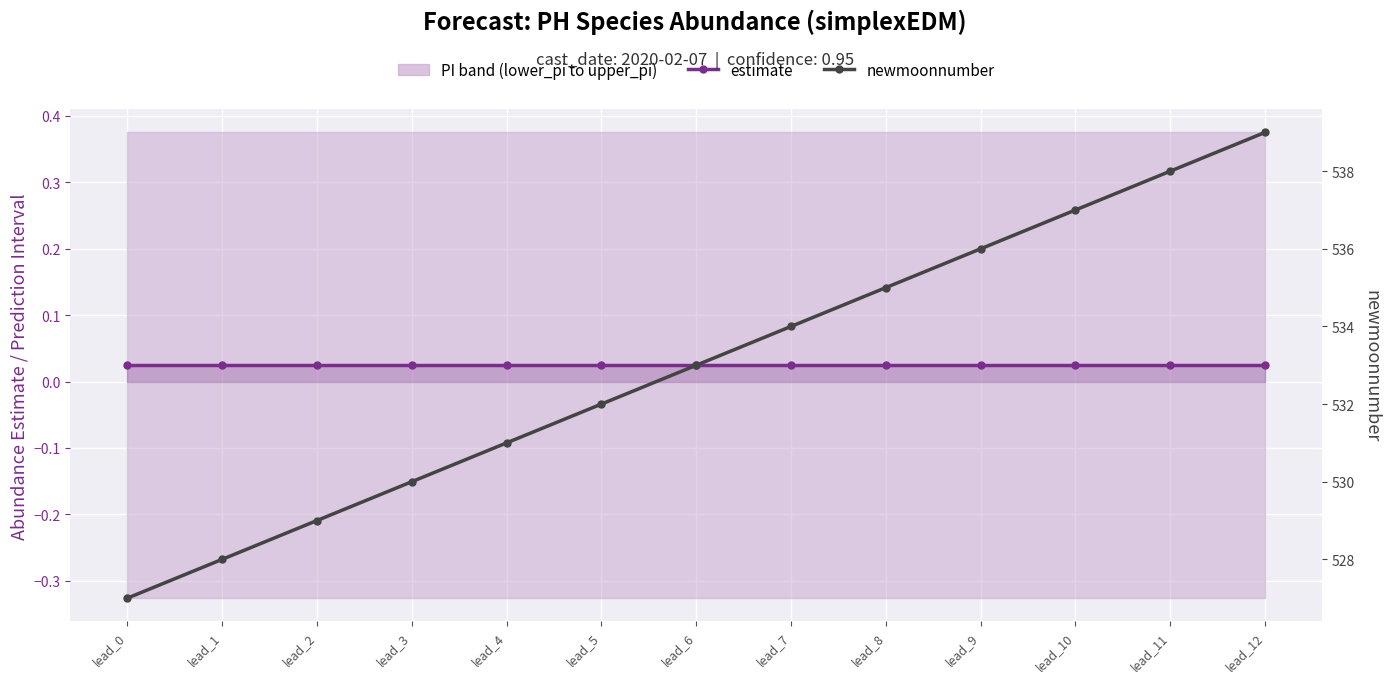

What is the sum of all estimate values?

0.3